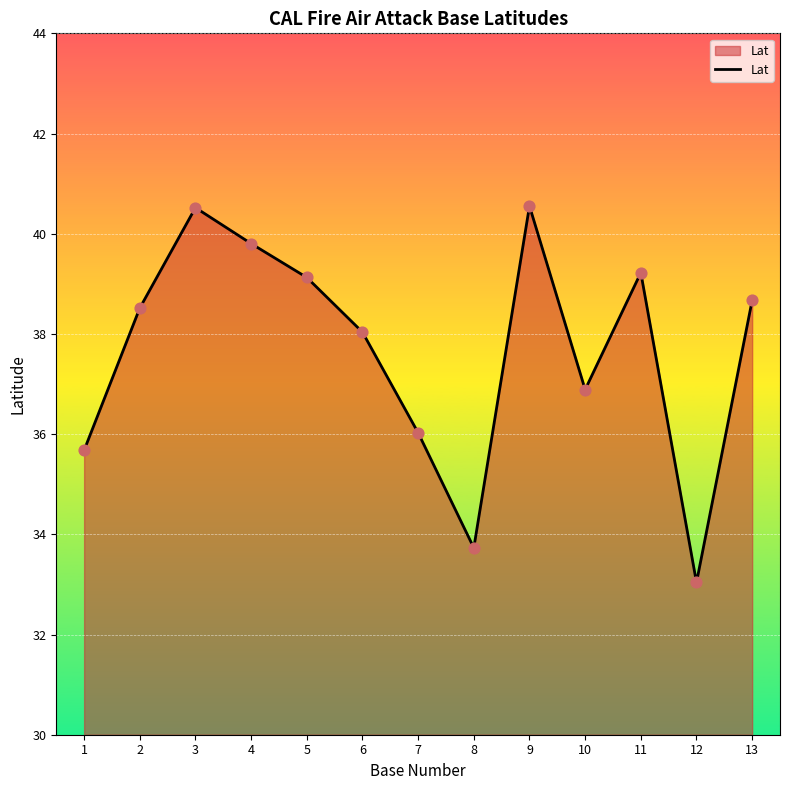

What is the change in value from 1 to 3?

+4.8